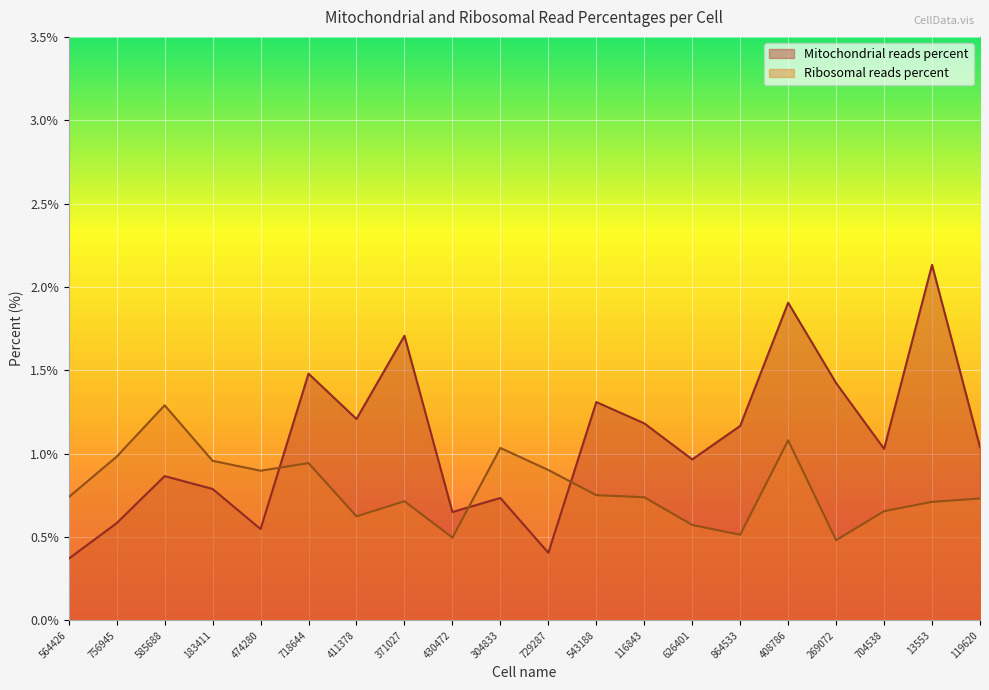

What is the difference between the Mitochondrial reads percent values at 718644 and 704538?

0.5